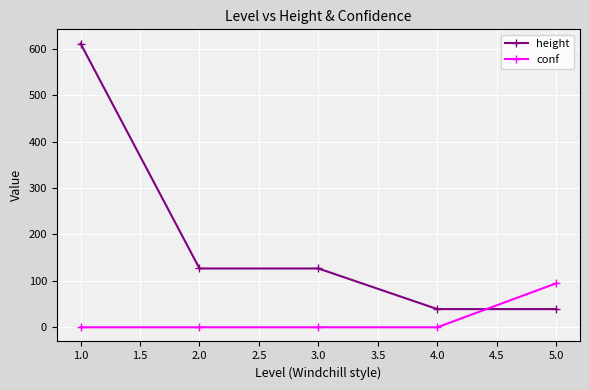

At 4.0, list the series in order from smallest to largest.

conf, height